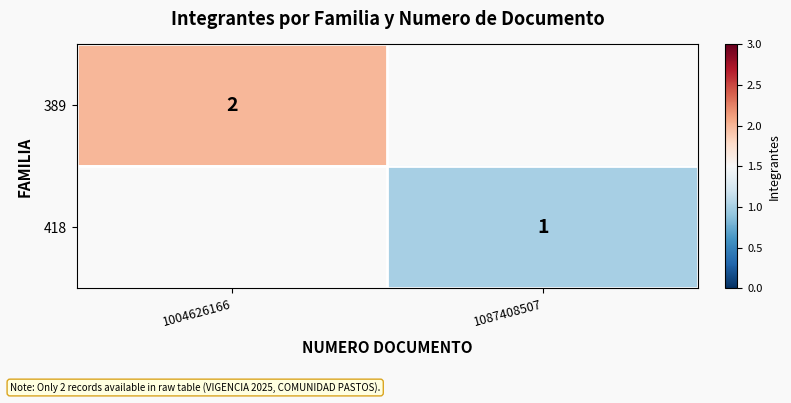

Is the value of 418 at 1087408507 greater than the value of 389 at 1004626166?

No